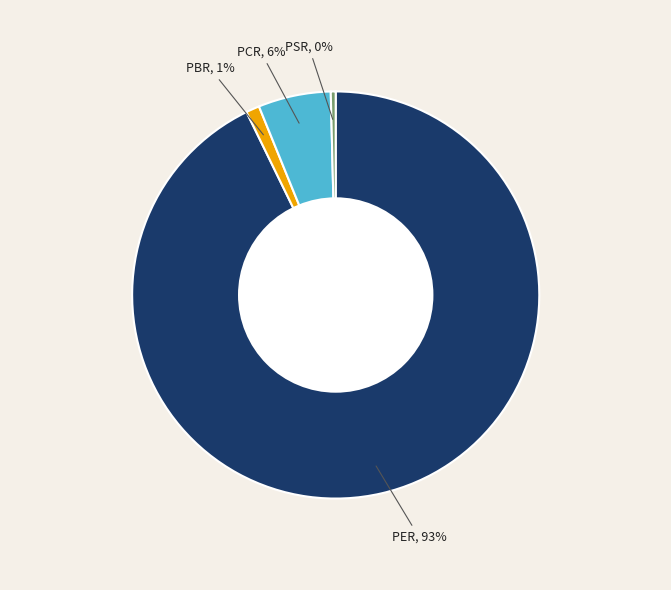

Does any single category account for the majority?

Yes